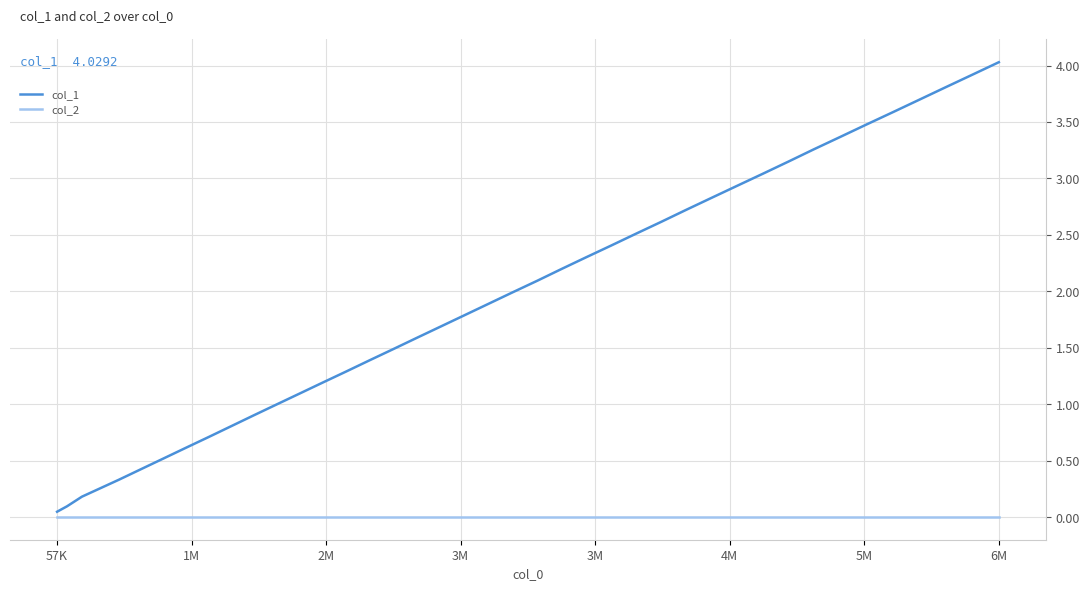

Rank the series by their average value, from lowest to highest.

col_2, col_1